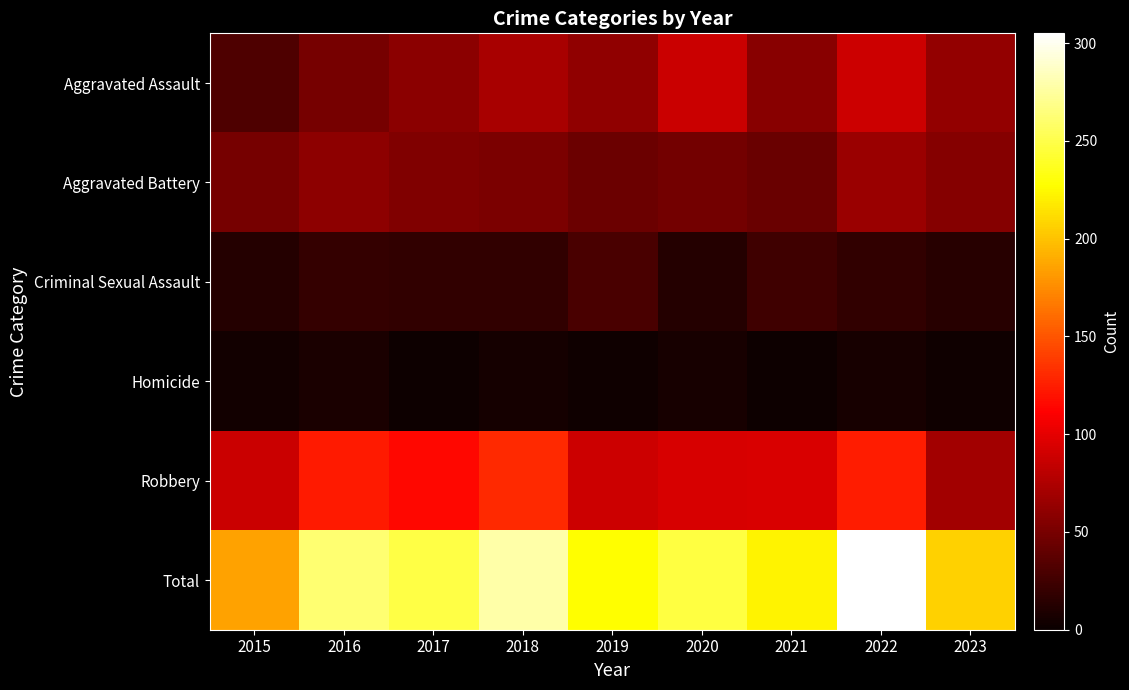

Between 2018 and 2019, which is larger?

2018